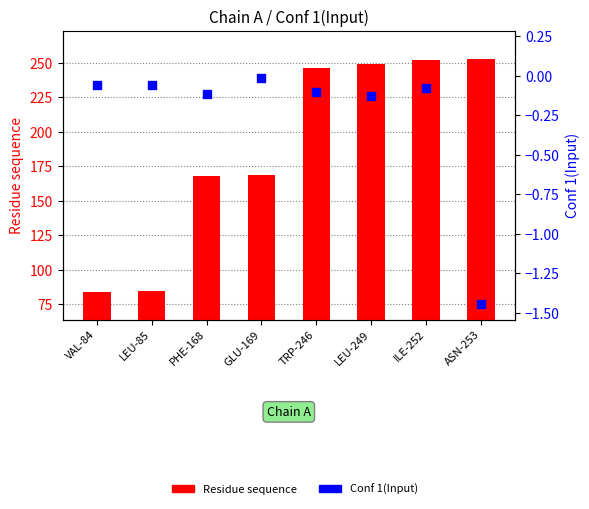

Which series reaches the minimum Y coordinate?

Conf 1(Input)